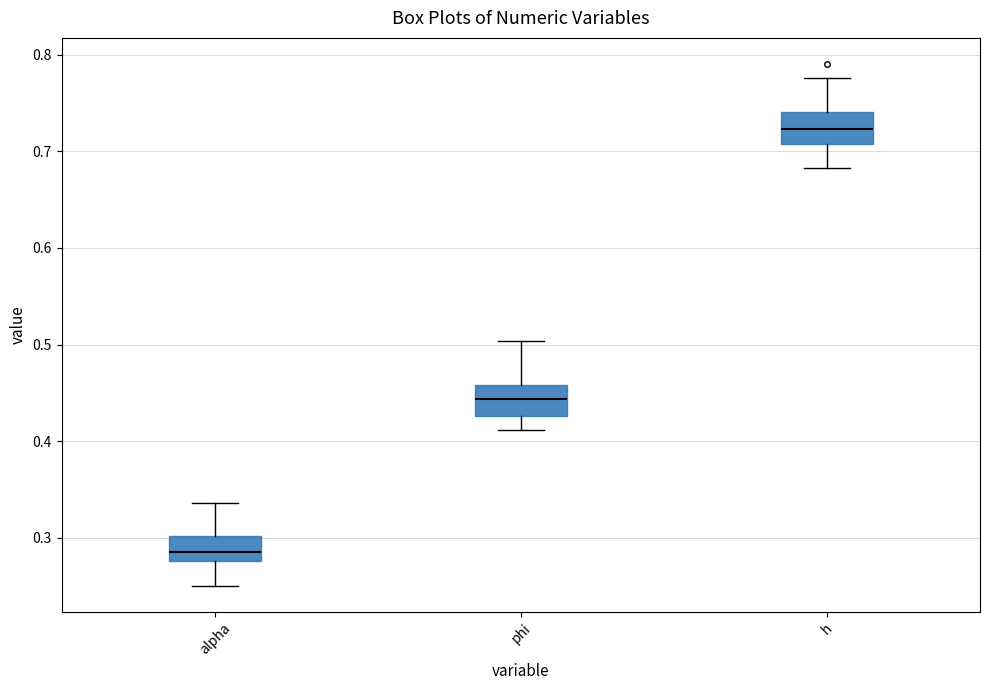

Reading left to right, transcribe this box plot: for each box, give where its median line is, the range the box spans, and where its two whiskers end, as read against the y-axis. The values are not printed on the chart, so give them approximately, as read against the axis.

alpha: median 0.29, box 0.28 to 0.30, whiskers 0.25 to 0.34
phi: median 0.44, box 0.43 to 0.46, whiskers 0.41 to 0.50
h: median 0.72, box 0.71 to 0.74, whiskers 0.68 to 0.78